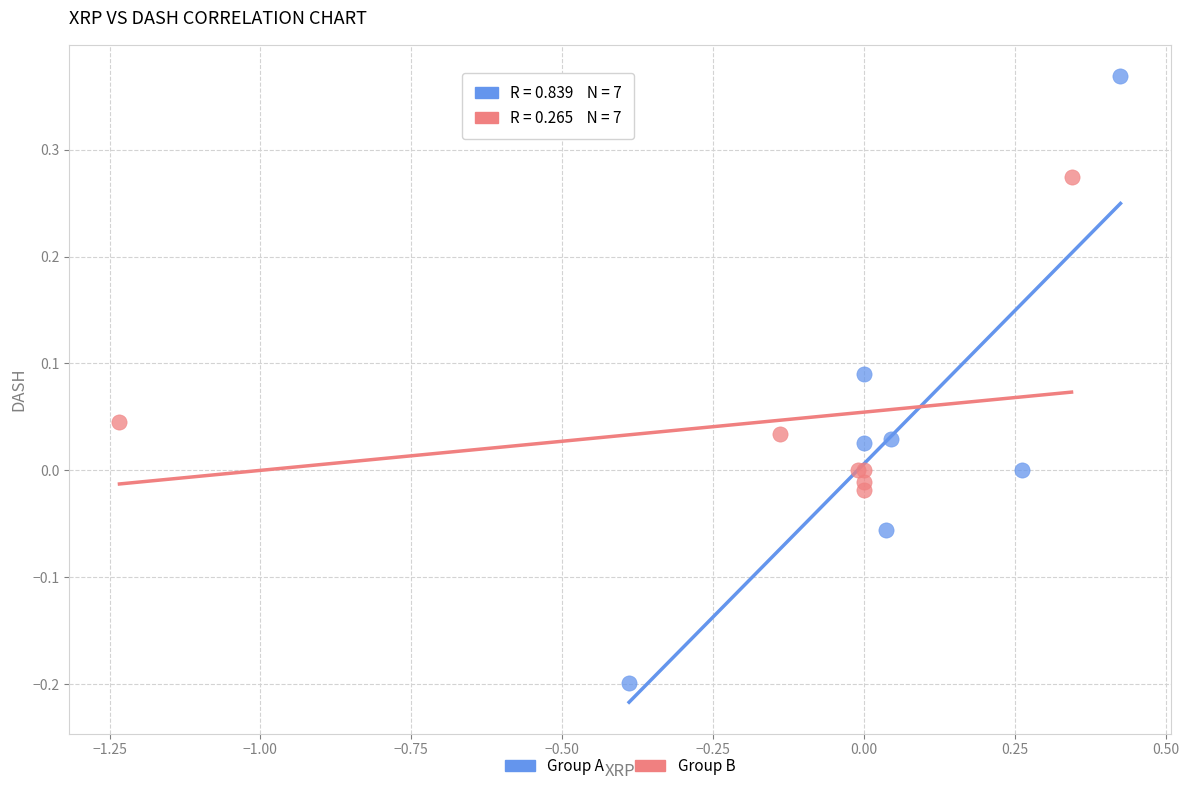

Which series reaches the minimum Y coordinate?

Group A